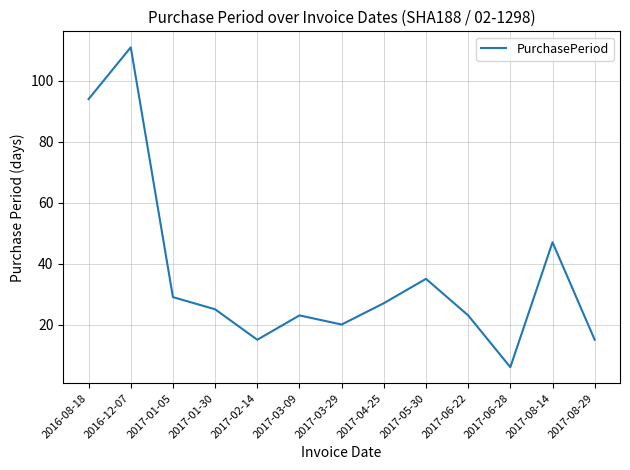

What is the change in value from 2017-01-05 to 2017-08-29?

-14